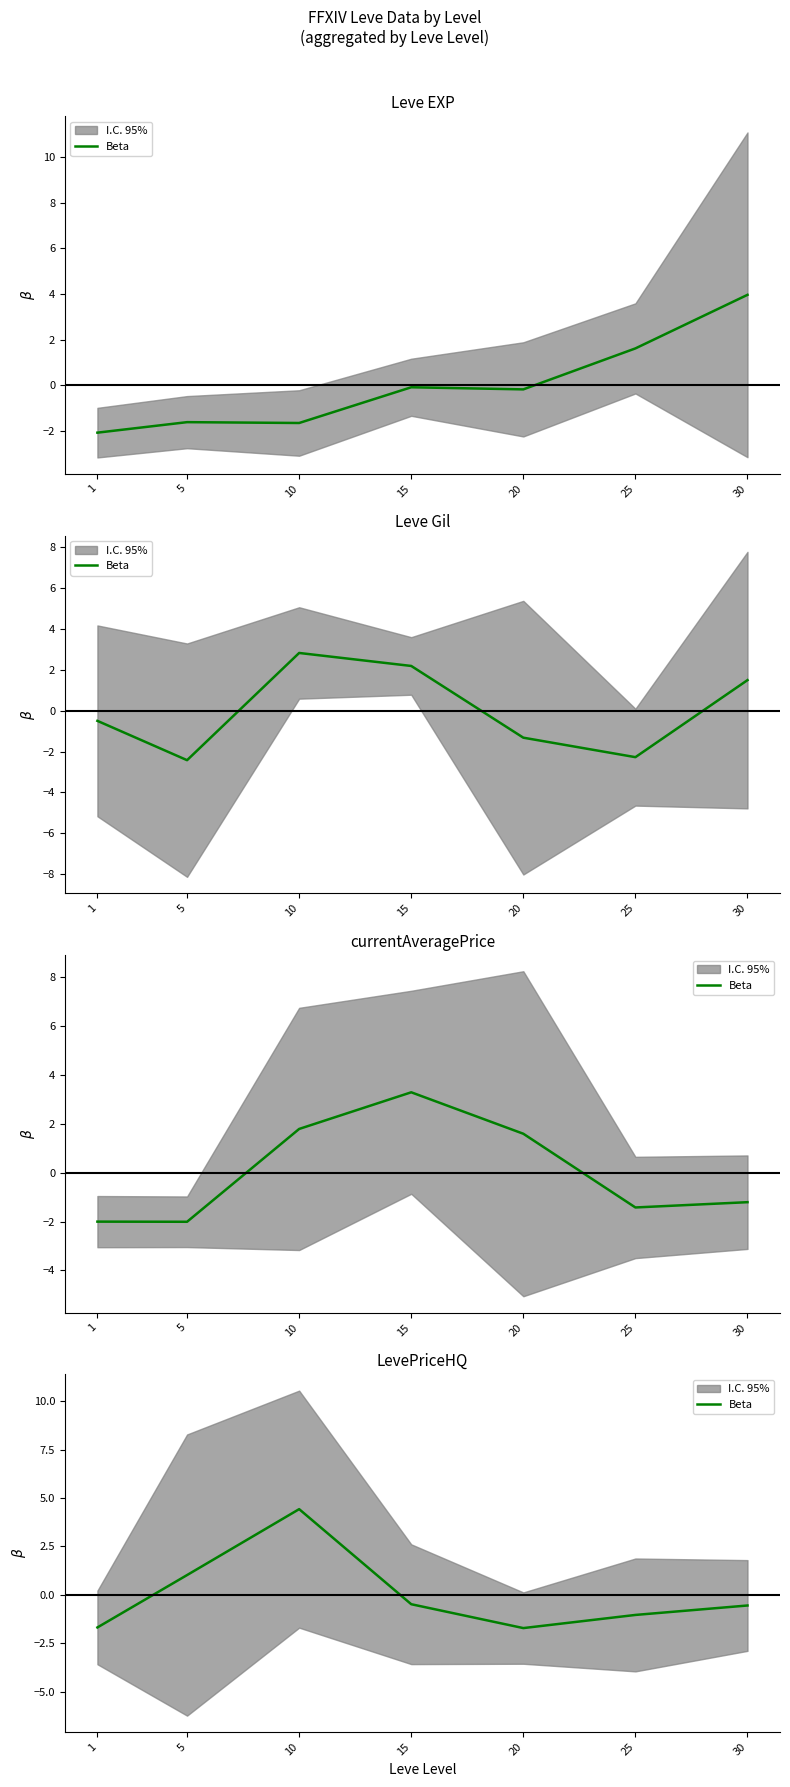

What is the change in value from 5 to 25?

-2.1